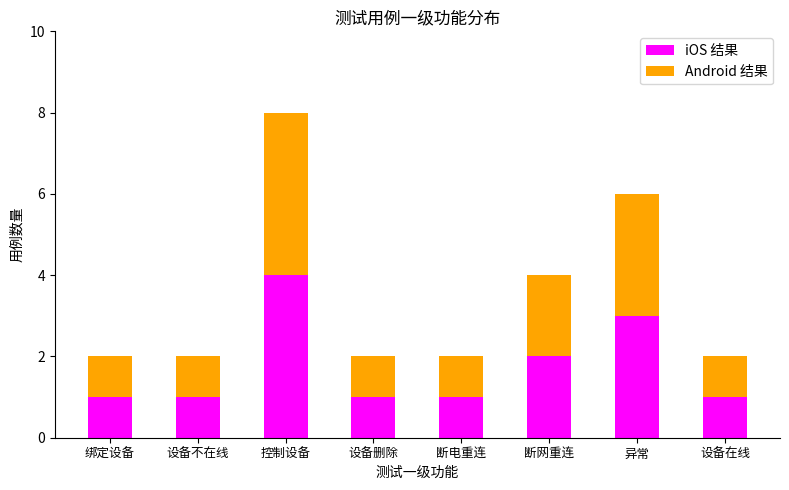

At which category is the sum across all series the highest?

控制设备